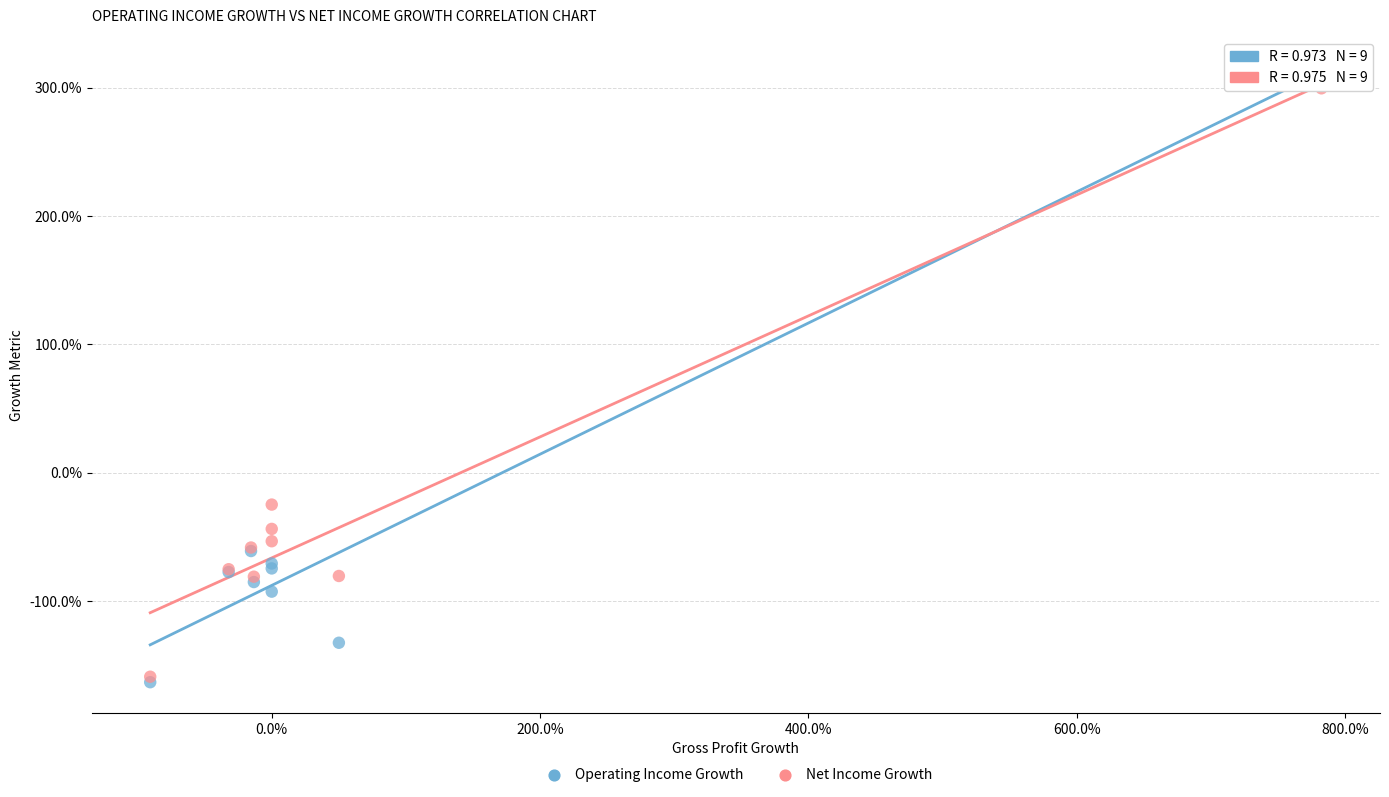

What are all the series names shown in the legend?

Operating Income Growth, Net Income Growth